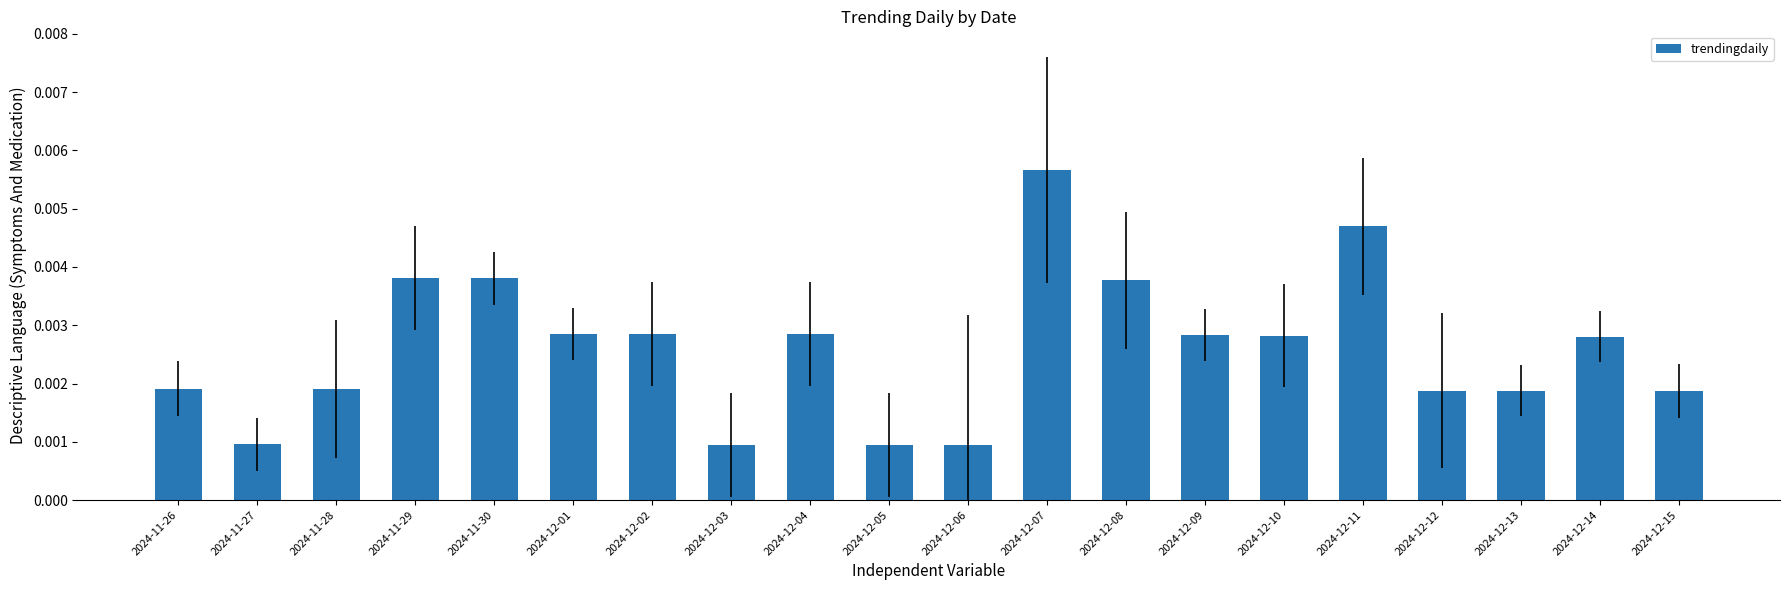

What position from the right is 2024-12-01?

15